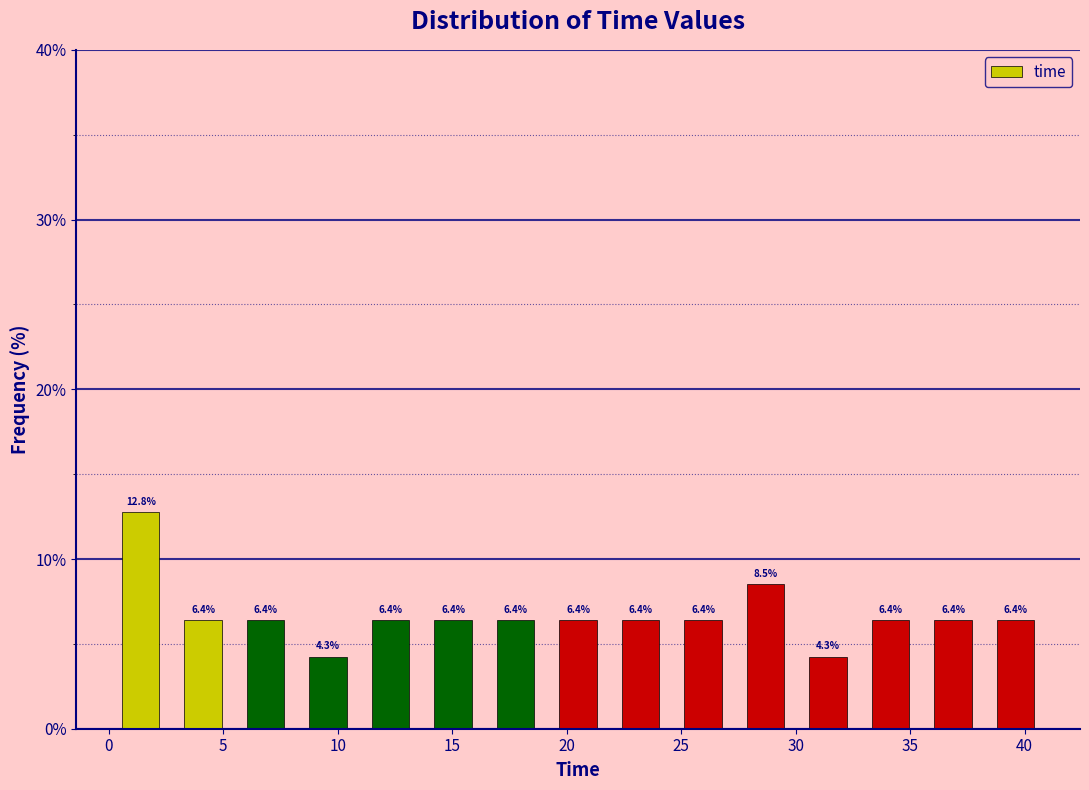

Reading left to right, list every bar in this chart as the range it spans on the x-axis followed by its height. The bar edges are not printed on the chart, so give them approximately, as read against the axis.

0.0 to 3.0: 12.8
3.0 to 5.5: 6.4
5.5 to 8.0: 6.4
8.0 to 11.0: 4.3
11.0 to 13.5: 6.4
13.5 to 16.5: 6.4
16.5 to 19.0: 6.4
19.0 to 22.0: 6.4
22.0 to 24.5: 6.4
24.5 to 27.5: 6.4
27.5 to 30.0: 8.5
30.0 to 33.0: 4.3
33.0 to 35.5: 6.4
35.5 to 38.0: 6.4
38.0 to 41.0: 6.4